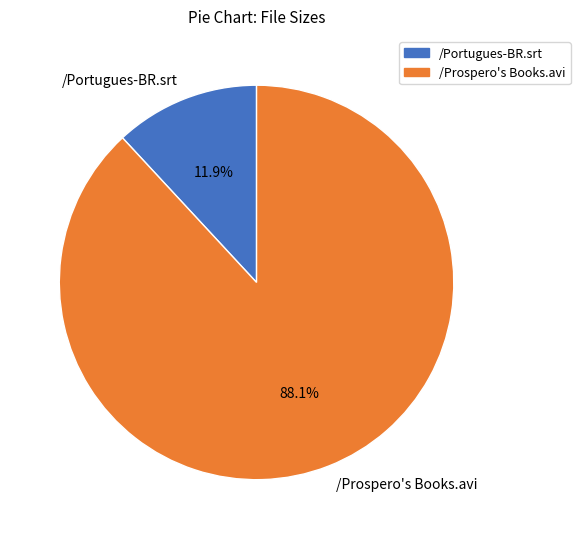

Which category has the biggest portion of the pie?

/Prospero's Books.avi